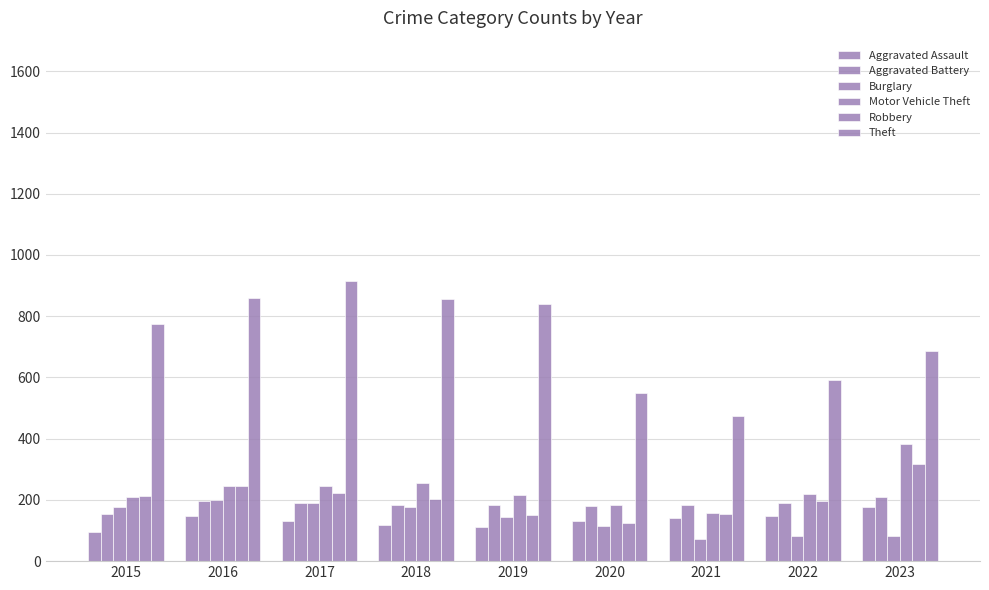

The Robbery series shows 65 at 2015. True or false?

False